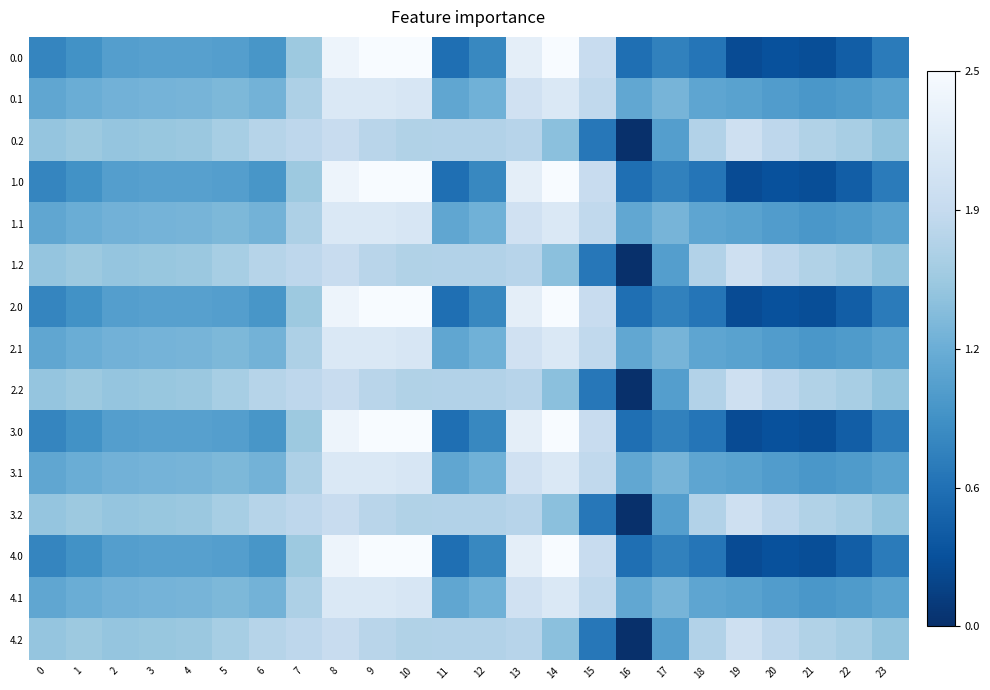

At 21, list the series in order from smallest to largest.

0.0, 1.0, 2.0, 3.0, 4.0, 0.1, 1.1, 2.1, 3.1, 4.1, 0.2, 1.2, 2.2, 3.2, 4.2